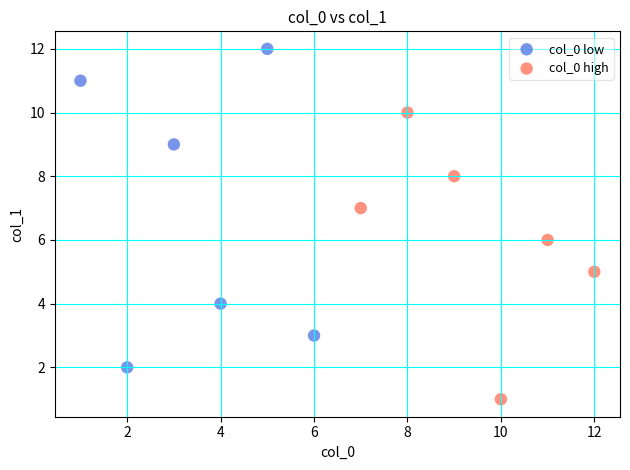

Which series has the widest spread of Y values?

col_0 low